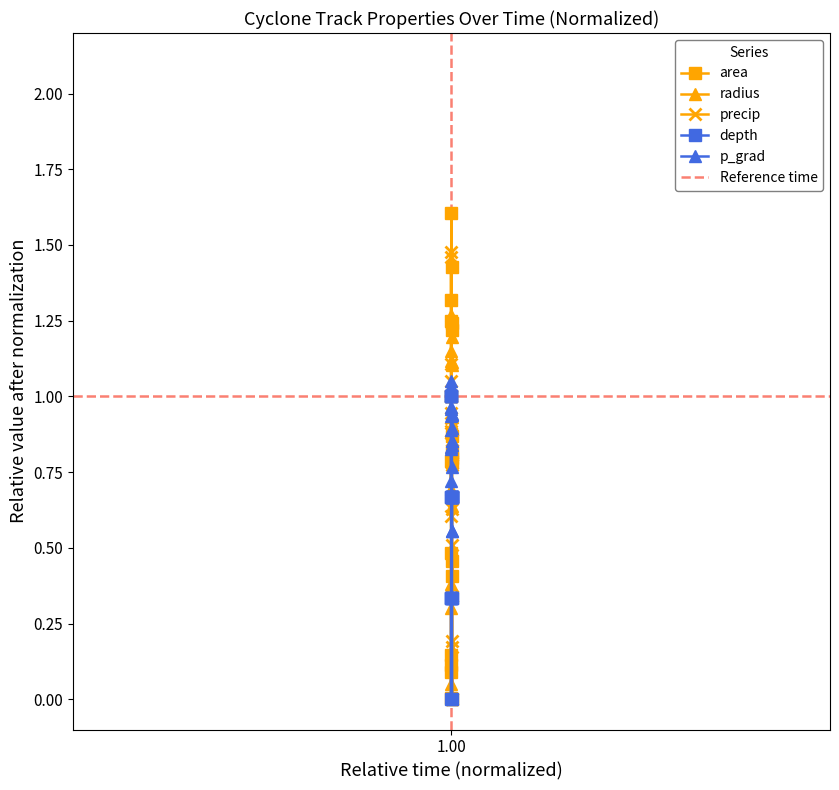

True or false: area has more than 2 interior local peaks.

True